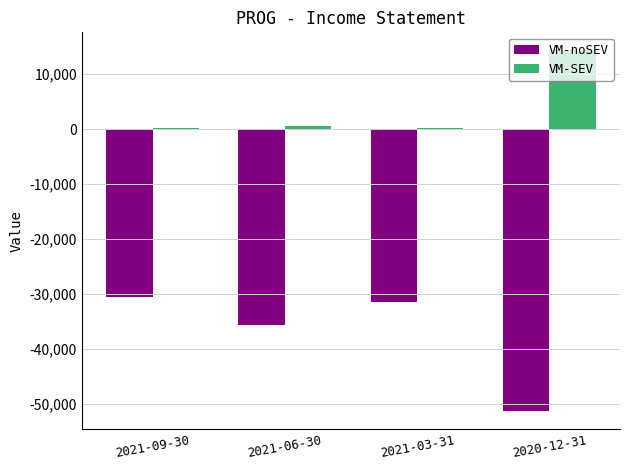

What is the sum of all VM-SEV values?

15200